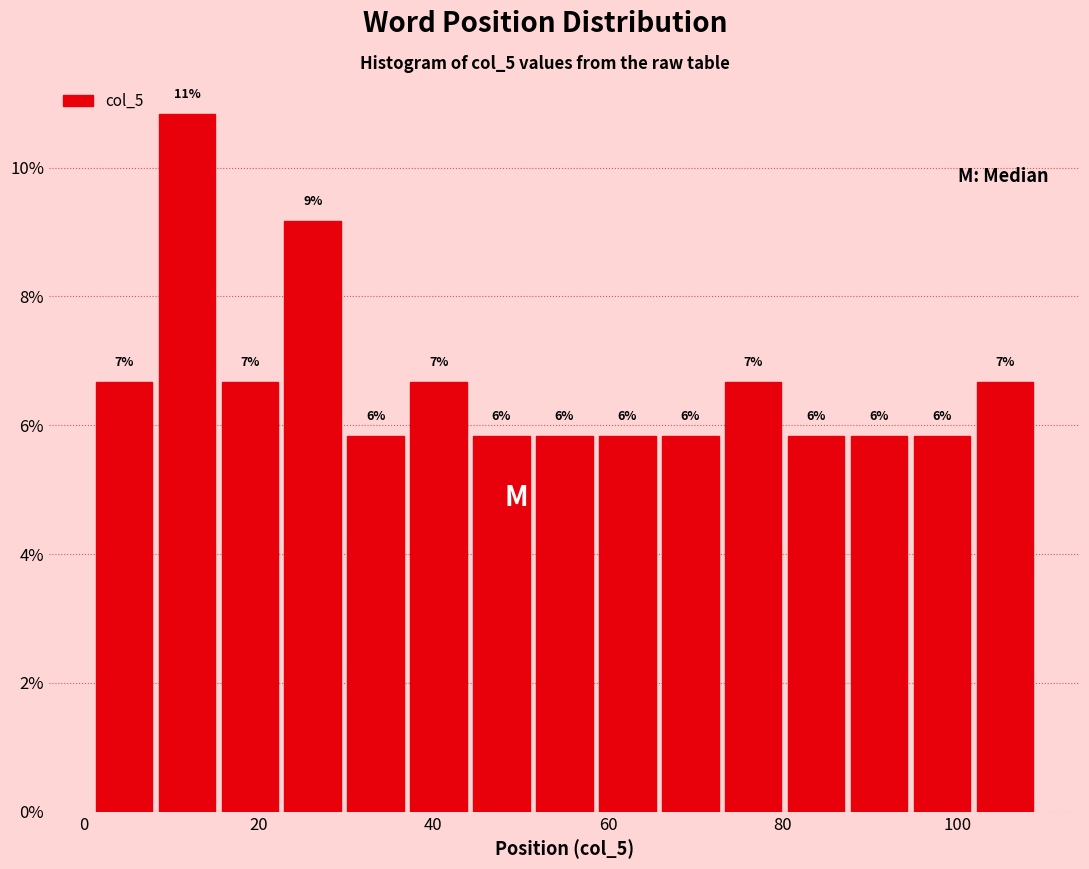

Around what value on the x-axis is the tallest bar? Give the approximate position of its centre, as read against the axis.

12